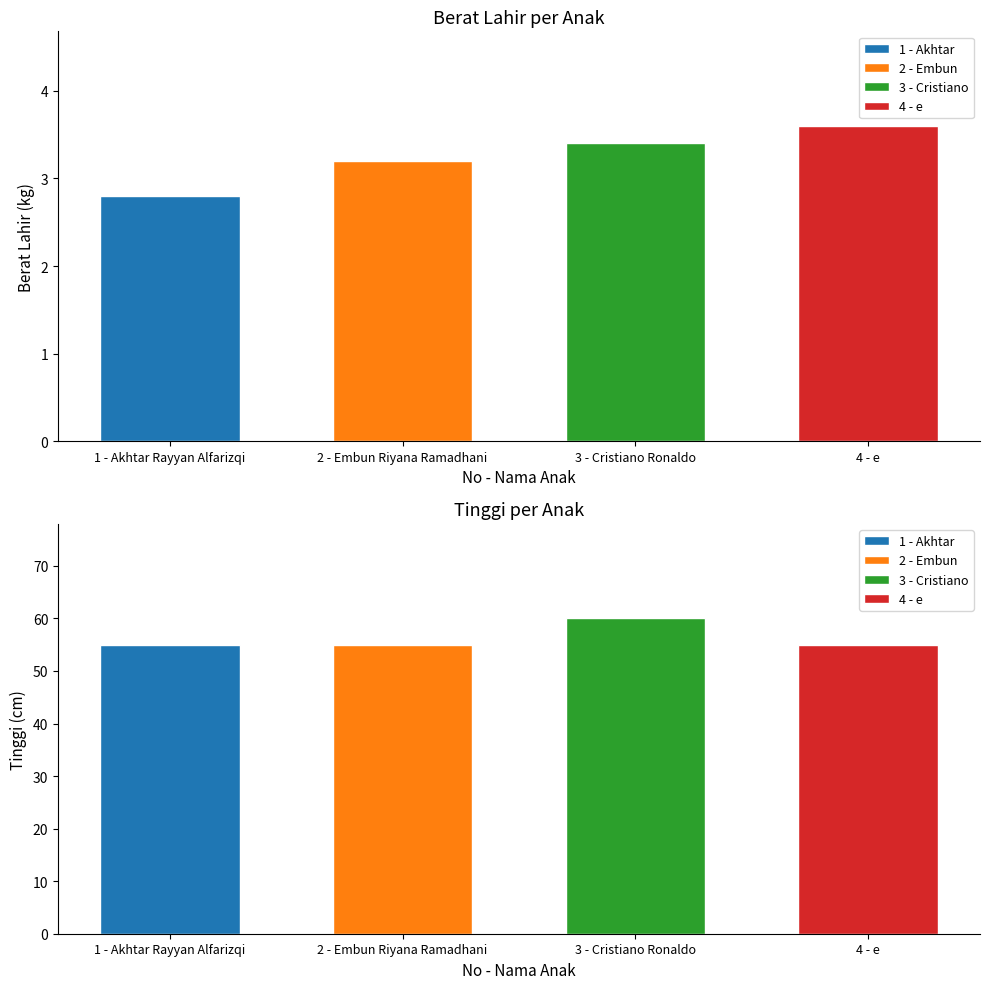

The value of tinggi at 2 is 18.3. True or false?

False